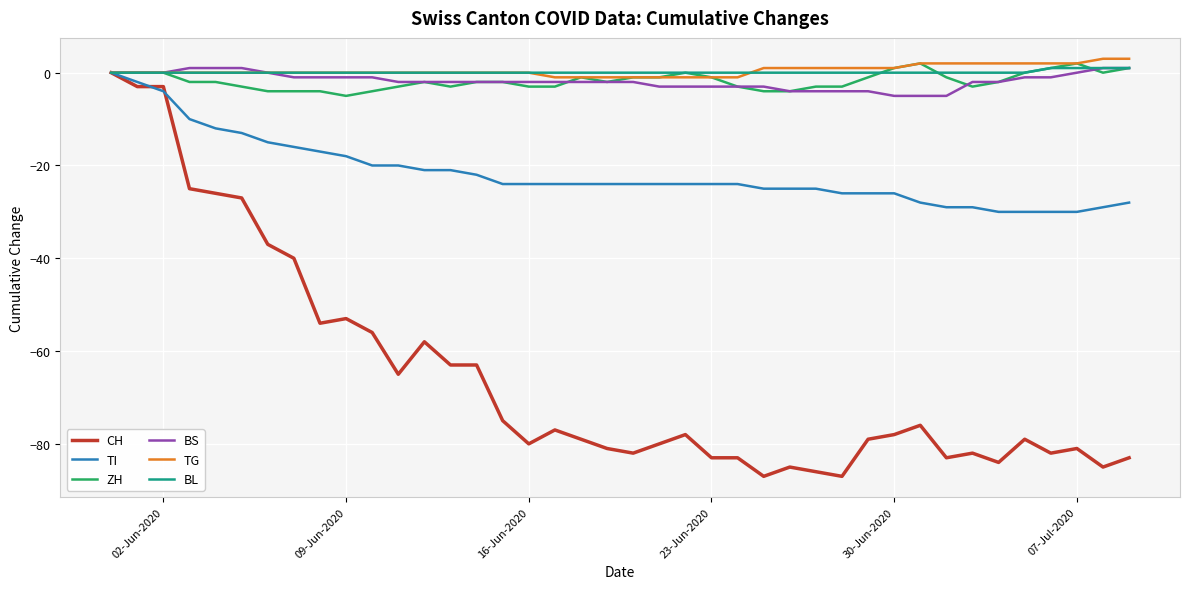

How many lines are shown in the chart?

6